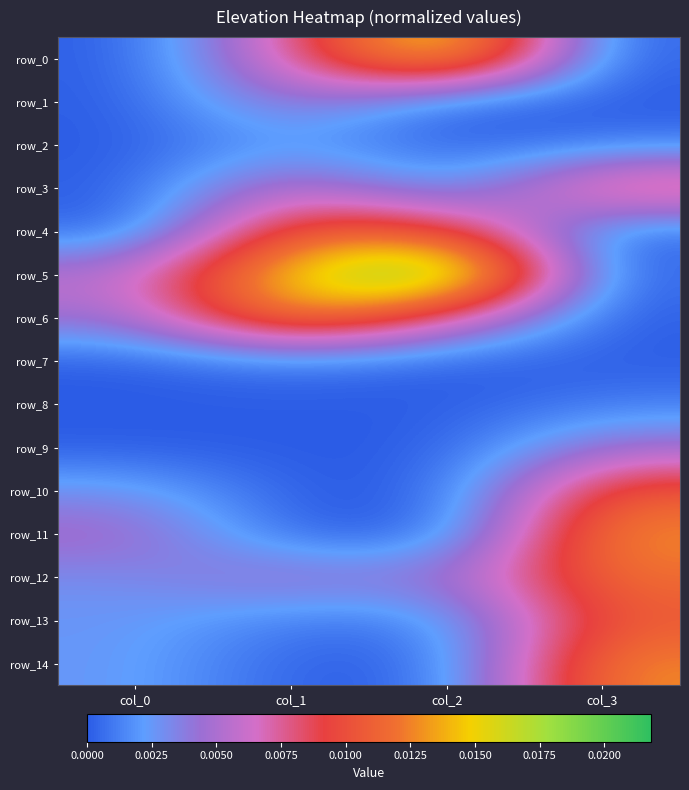

How many data points in row_10 are above 0?

2